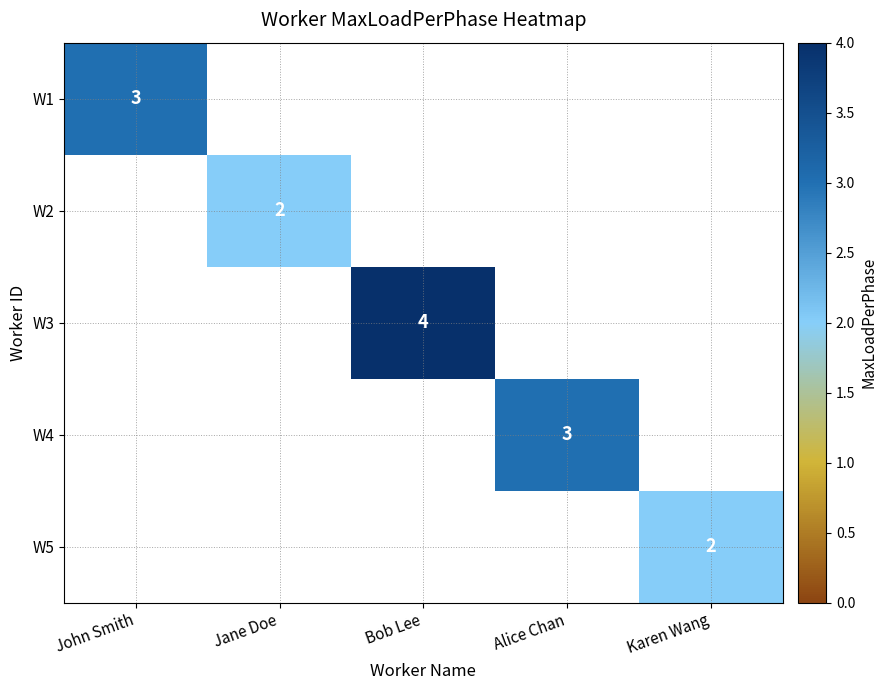

At how many categories does at least one series exceed 3?

1